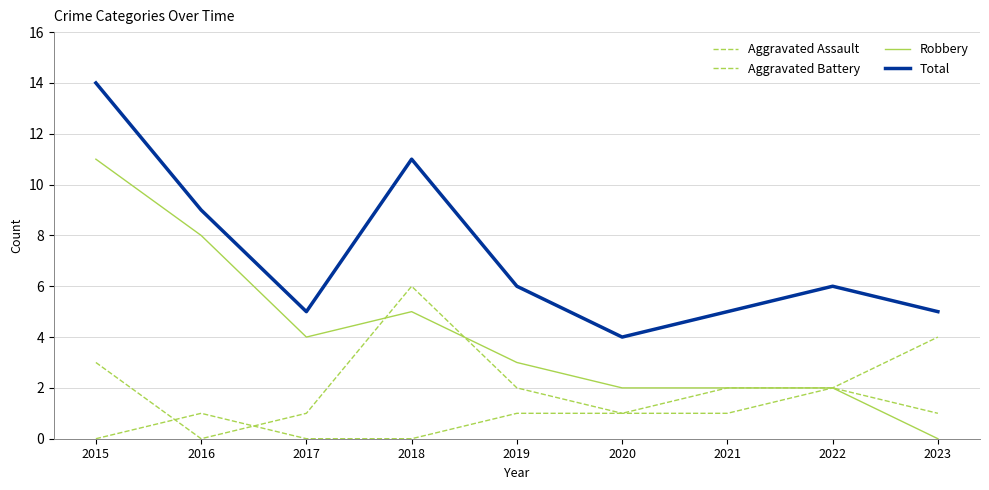

Does the chart display data point markers on the line(s)?

No